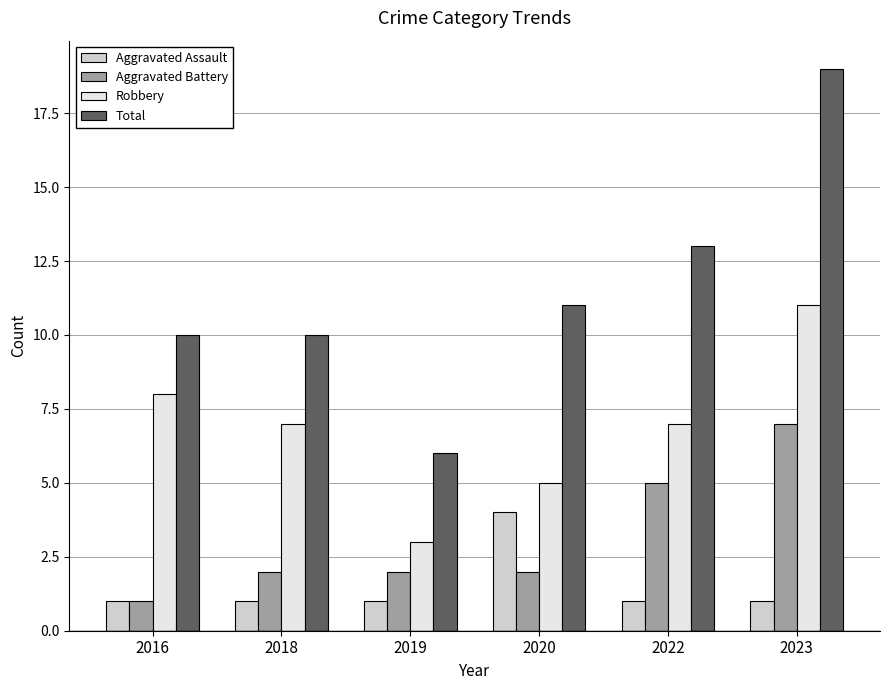

Rank the series by their maximum value, from lowest to highest.

Aggravated Assault, Aggravated Battery, Robbery, Total